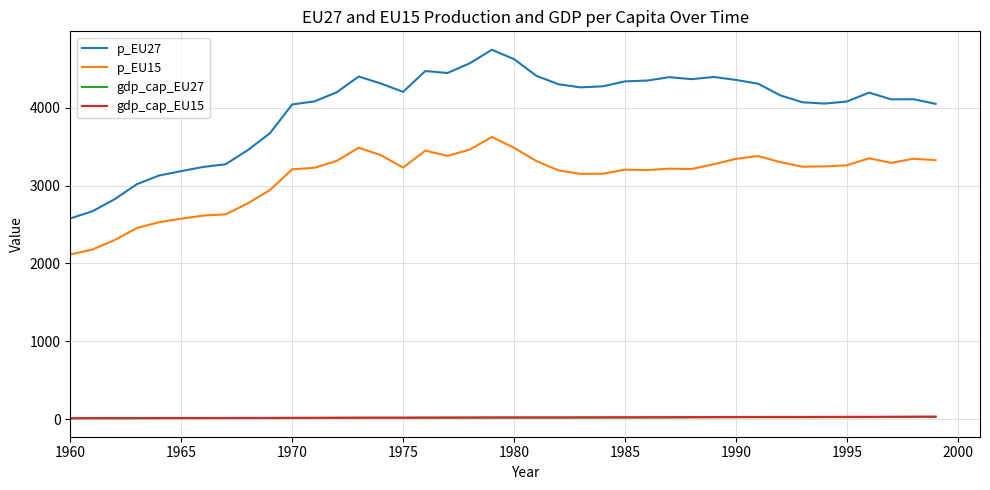

True or false: p_EU15 and gdp_cap_EU27 intersect in this chart.

False